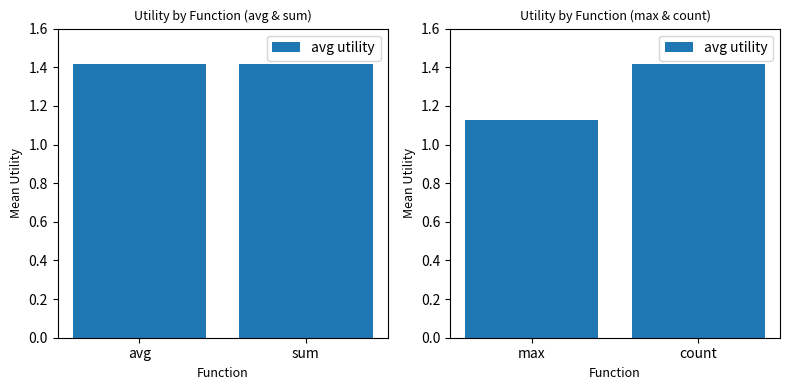

What is the value of the 2nd bar from the left?

1.4